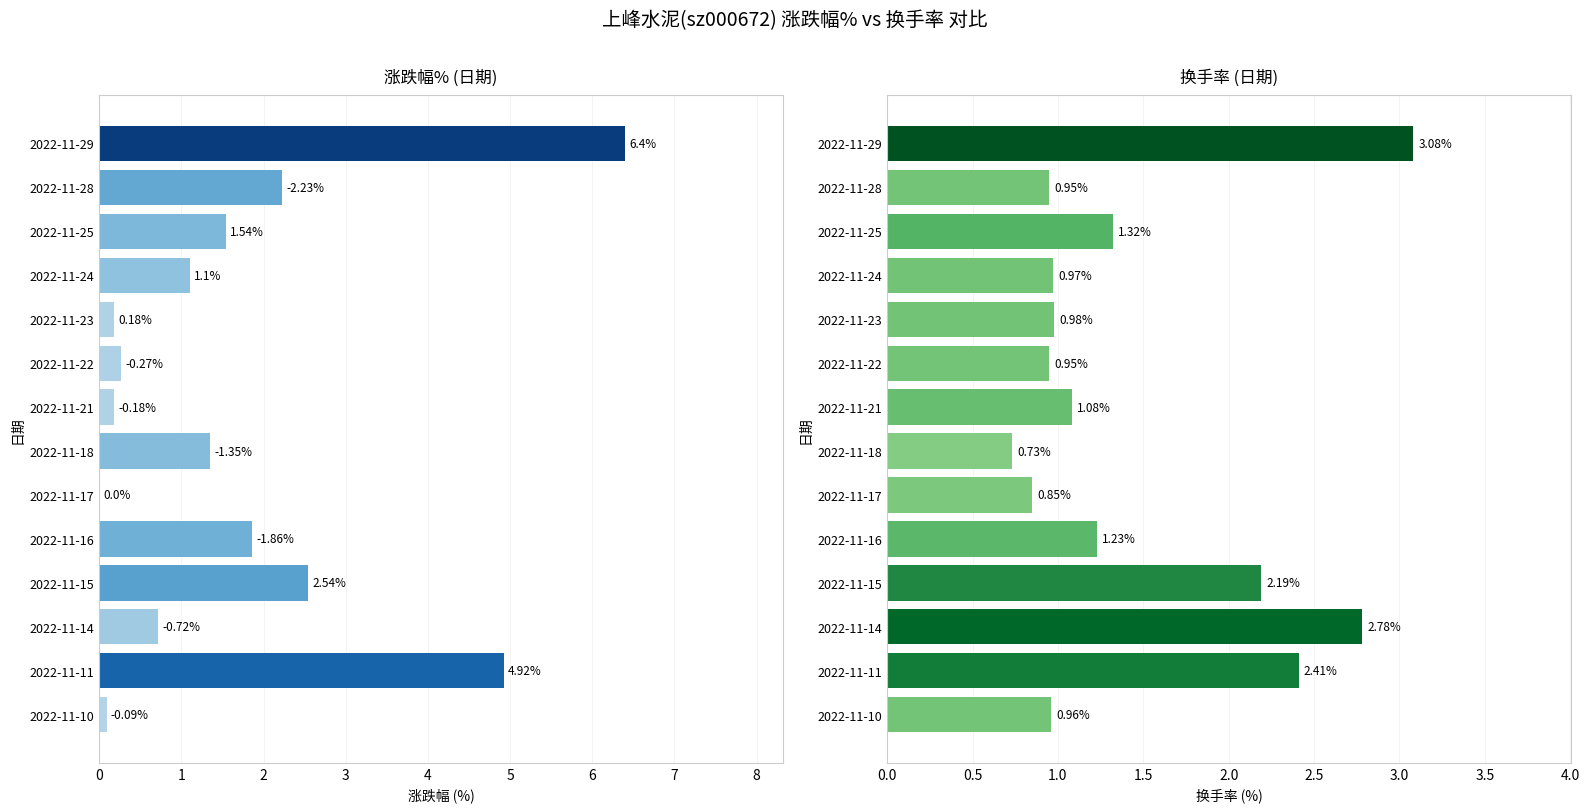

What is the spread (max minus min) of values at 2022-11-18?

0.6